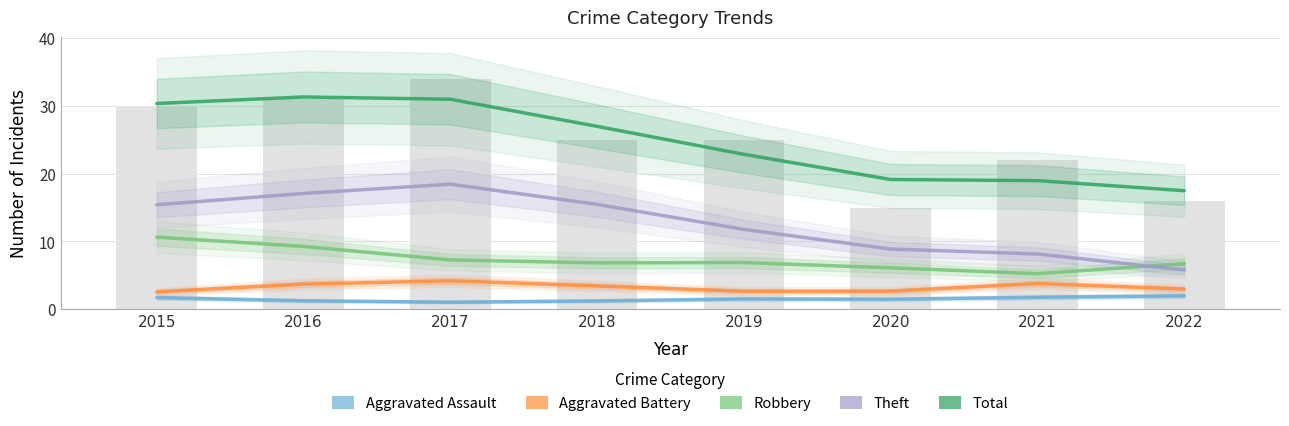

Is the value of Aggravated Assault at 2022 greater than the value of Total at 2018?

No